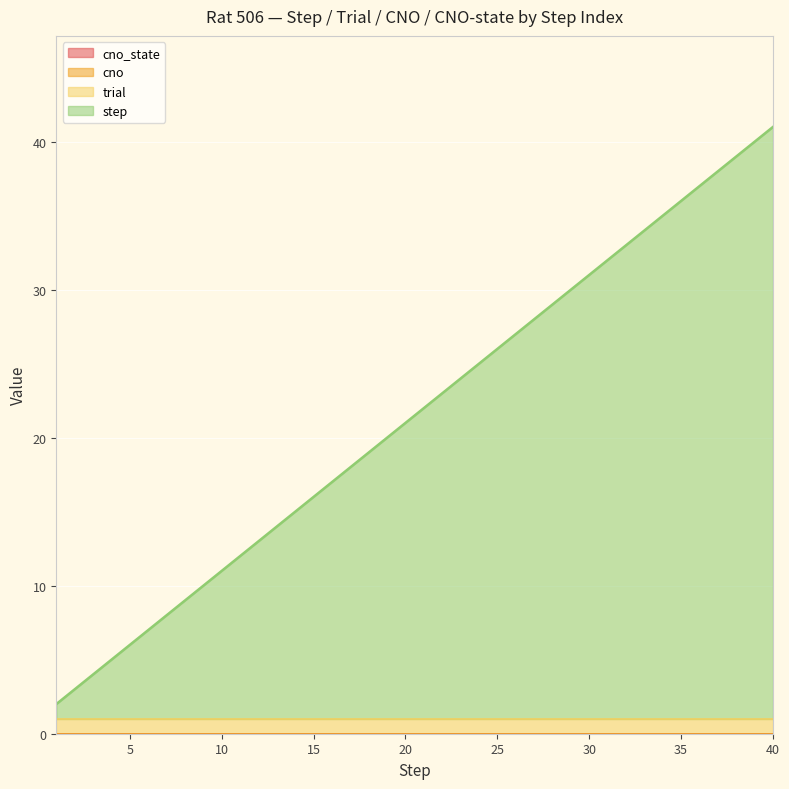

Reading left to right, list all the values displayed in this chart.

step: 1	2	3	4	5	6	7	8	9	10	11	12	13	14	15	16	17	18	19	20	21	22	23	24	25	26	27	28	29	30	31	32	33	34	35	36	37	38	39	40
trial: 1	1	1	1	1	1	1	1	1	1	1	1	1	1	1	1	1	1	1	1	1	1	1	1	1	1	1	1	1	1	1	1	1	1	1	1	1	1	1	1
cno: 0	0	0	0	0	0	0	0	0	0	0	0	0	0	0	0	0	0	0	0	0	0	0	0	0	0	0	0	0	0	0	0	0	0	0	0	0	0	0	0
cno_state: 0	0	0	0	0	0	0	0	0	0	0	0	0	0	0	0	0	0	0	0	0	0	0	0	0	0	0	0	0	0	0	0	0	0	0	0	0	0	0	0